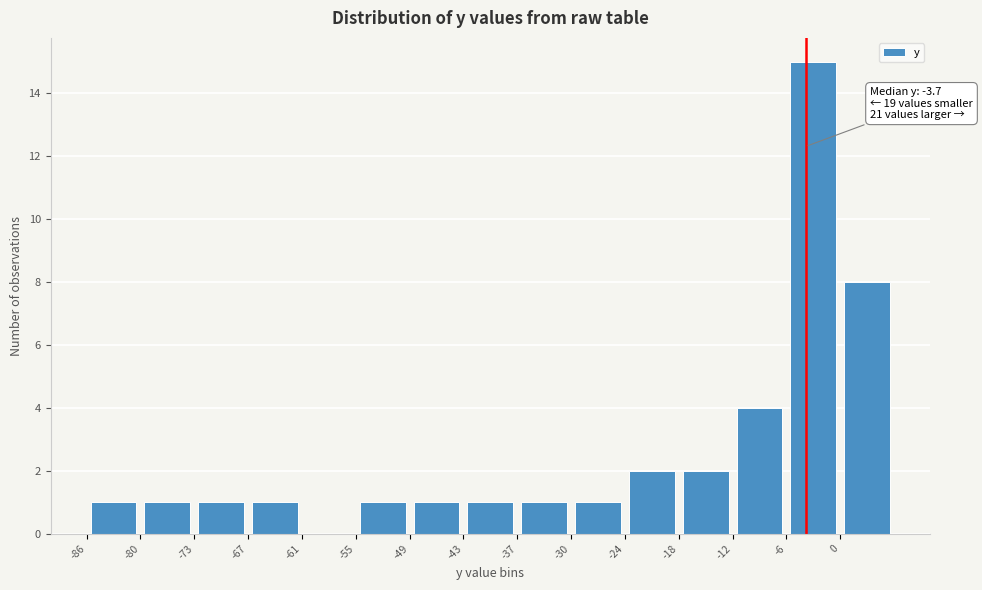

Over which range of the x-axis is the bar tallest?

-6 to 0